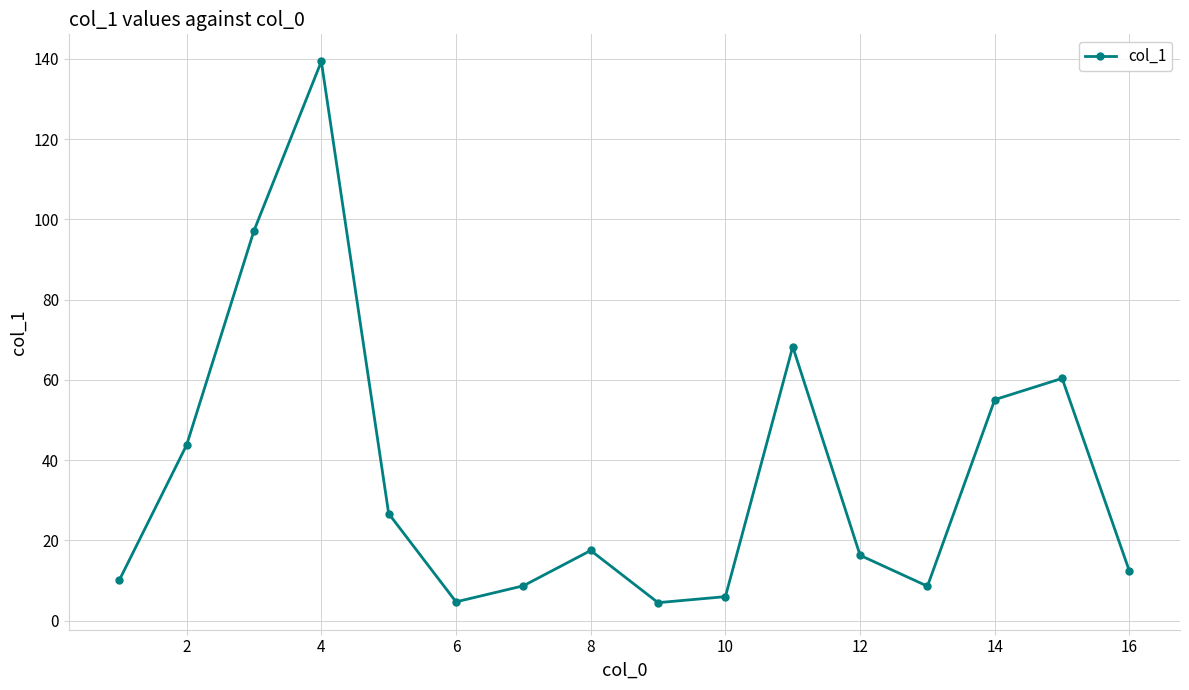

What is the minimum value shown in the chart?

4.5